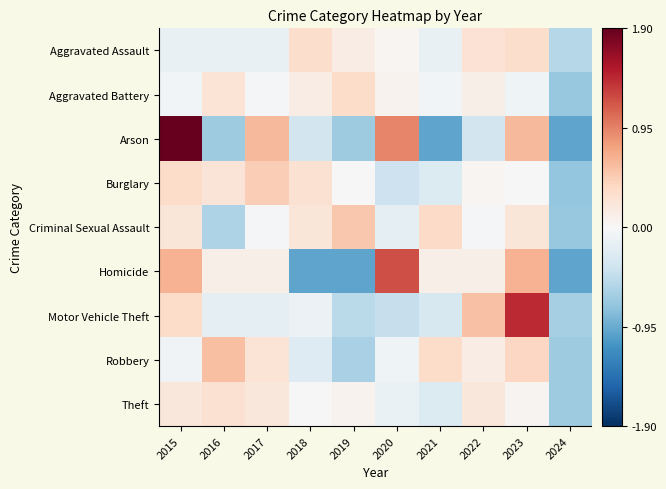

Reading right to left, extract all data points from this chart.

Aggravated Assault: 2024=-0.5	2023=0.3	2022=0.3	2021=-0.1	2020=0.0	2019=0.1	2018=0.3	2017=-0.1	2016=-0.1	2015=-0.1
Aggravated Battery: 2024=-0.7	2023=-0.1	2022=0.1	2021=-0.0	2020=0.1	2019=0.3	2018=0.1	2017=-0.0	2016=0.3	2015=-0.0
Arson: 2024=-1.0	2023=0.6	2022=-0.4	2021=-1.0	2020=0.9	2019=-0.7	2018=-0.4	2017=0.6	2016=-0.7	2015=1.9
Burglary: 2024=-0.7	2023=0.0	2022=0.0	2021=-0.3	2020=-0.4	2019=0.0	2018=0.3	2017=0.5	2016=0.2	2015=0.4
Criminal Sexual Assault: 2024=-0.7	2023=0.2	2022=-0.0	2021=0.4	2020=-0.2	2019=0.5	2018=0.2	2017=-0.0	2016=-0.6	2015=0.2
Homicide: 2024=-1.0	2023=0.7	2022=0.1	2021=0.1	2020=1.2	2019=-1.0	2018=-1.0	2017=0.1	2016=0.1	2015=0.7
Motor Vehicle Theft: 2024=-0.6	2023=1.4	2022=0.6	2021=-0.3	2020=-0.4	2019=-0.5	2018=-0.1	2017=-0.2	2016=-0.2	2015=0.4
Robbery: 2024=-0.7	2023=0.4	2022=0.1	2021=0.3	2020=-0.1	2019=-0.6	2018=-0.2	2017=0.3	2016=0.6	2015=-0.1
Theft: 2024=-0.7	2023=0.1	2022=0.2	2021=-0.3	2020=-0.1	2019=0.1	2018=0.0	2017=0.2	2016=0.3	2015=0.2